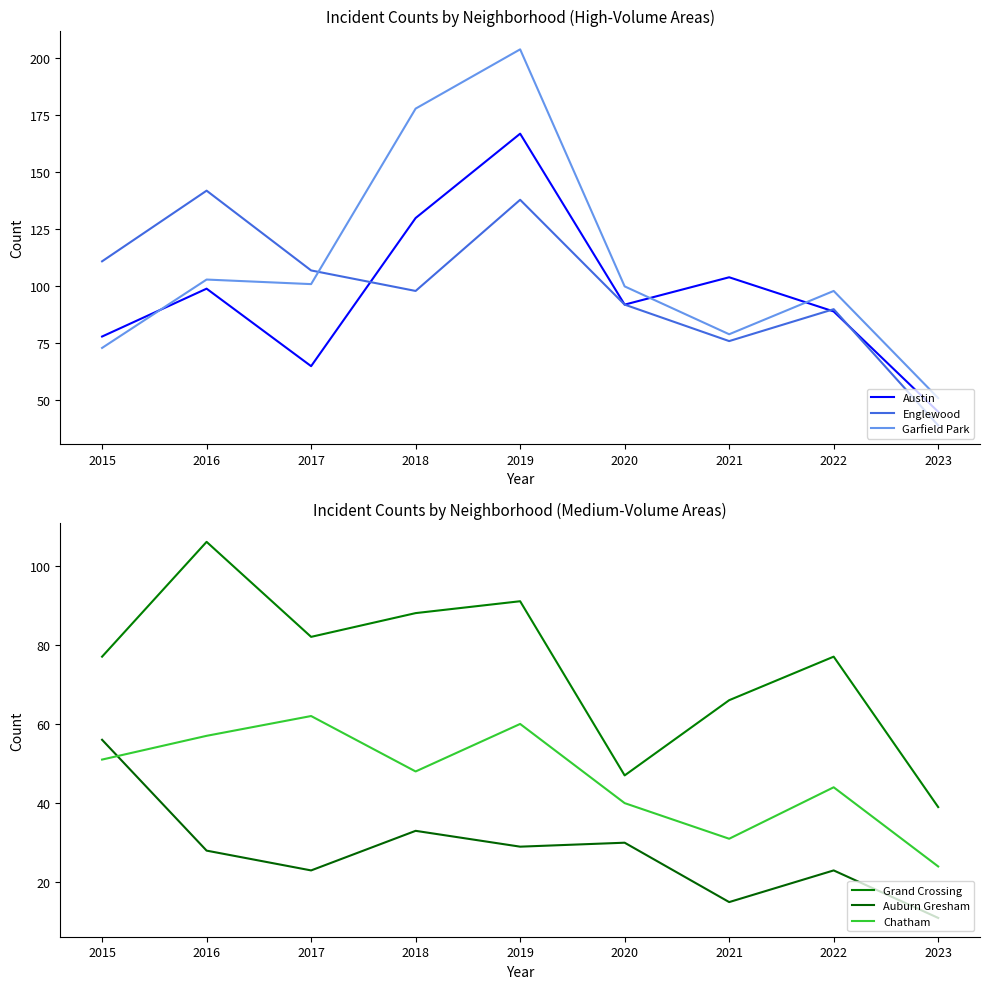

How many data points in Chatham are above 48?

4